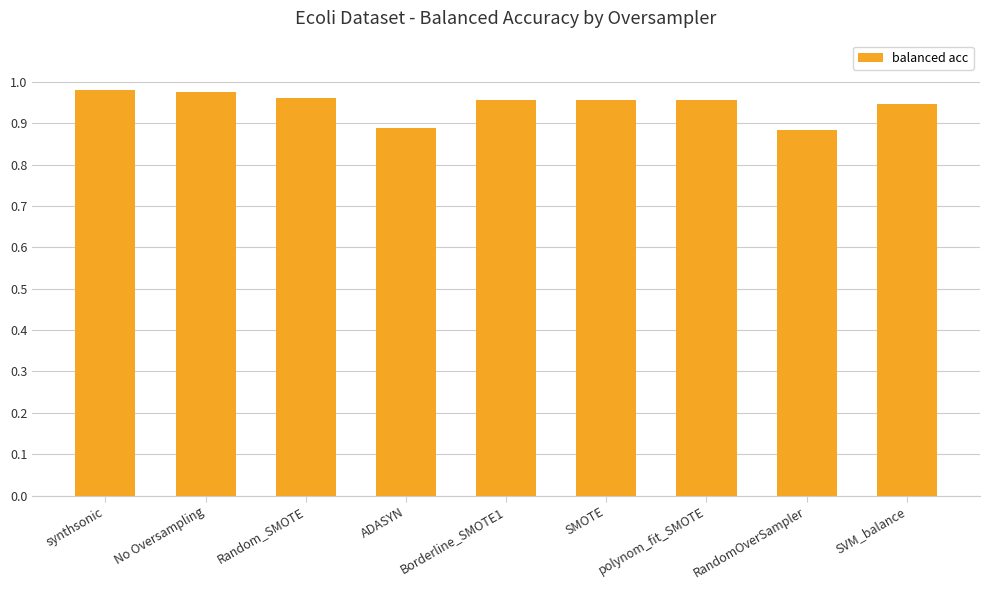

How many values are between 0 and 1?

9